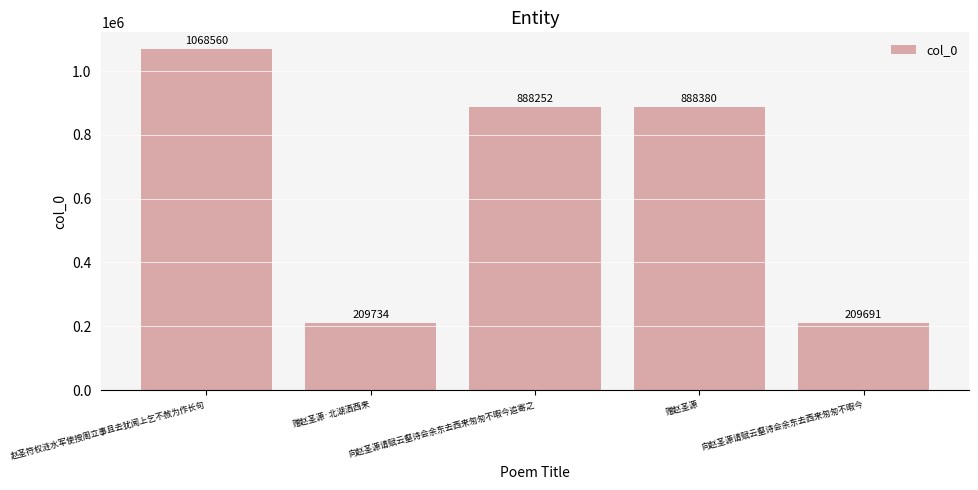

Are the bars grouped side by side (vs. stacked)?

No